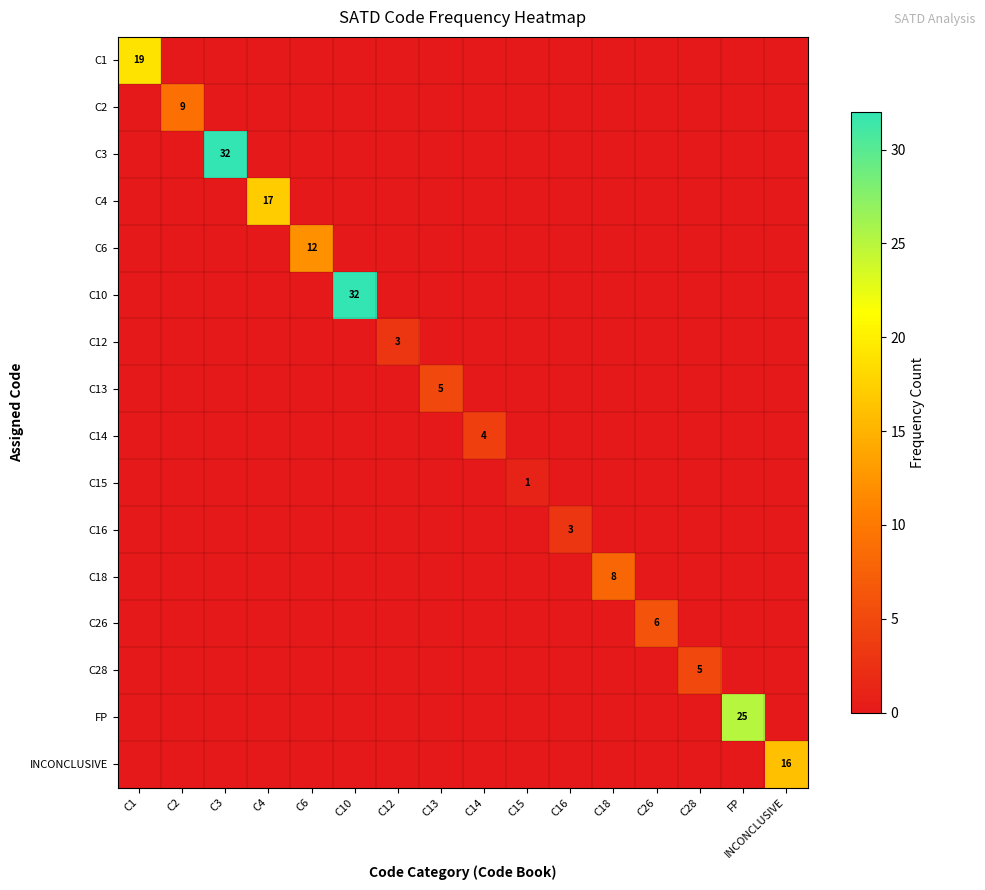

Which series has the widest spread of values?

C3